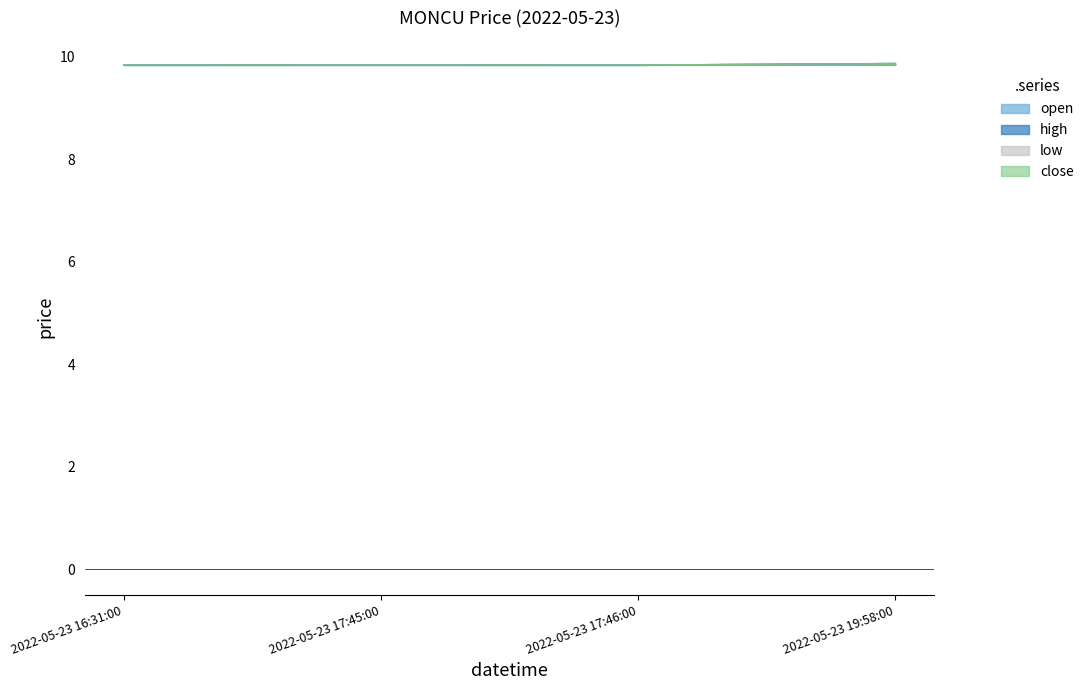

Is the value of low at 2022-05-23 17:46:00 greater than the value of high at 2022-05-23 16:31:00?

No